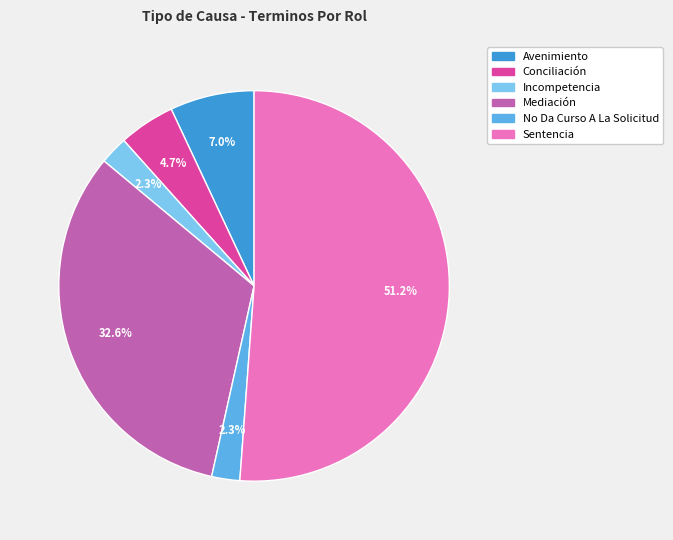

Which category has the biggest portion of the pie?

Sentencia